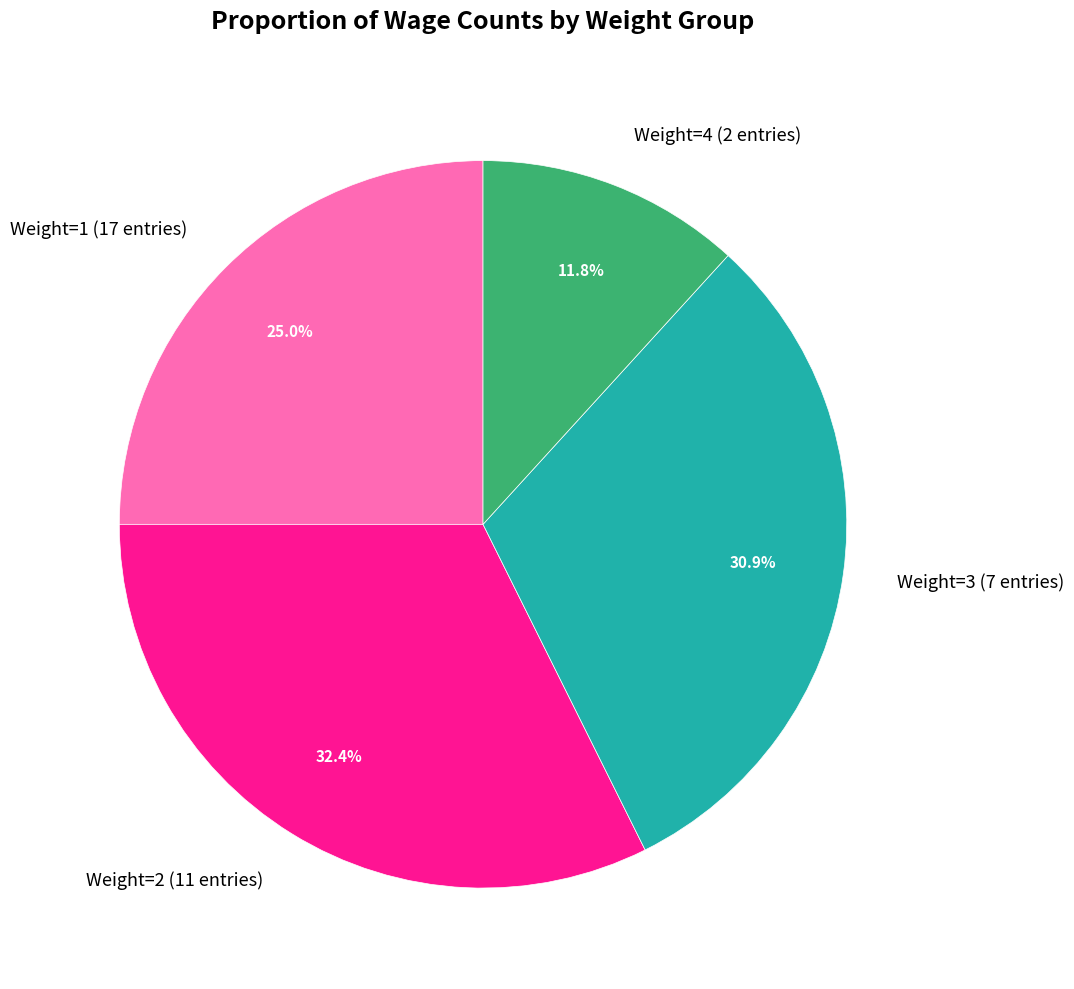

Which slice is the smallest?

Weight=4 (2 entries)